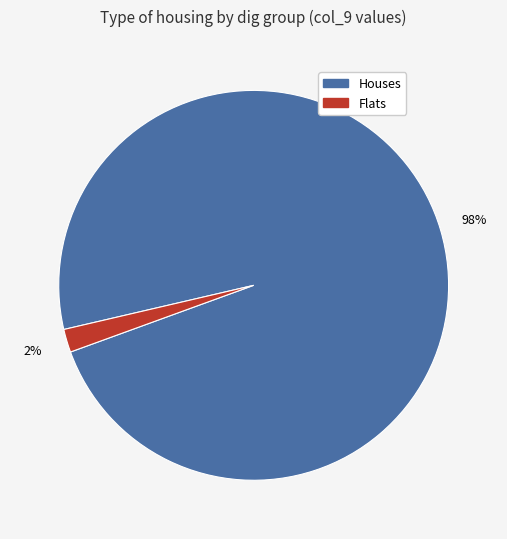

To the nearest percent, what is the average slice percentage?

50%